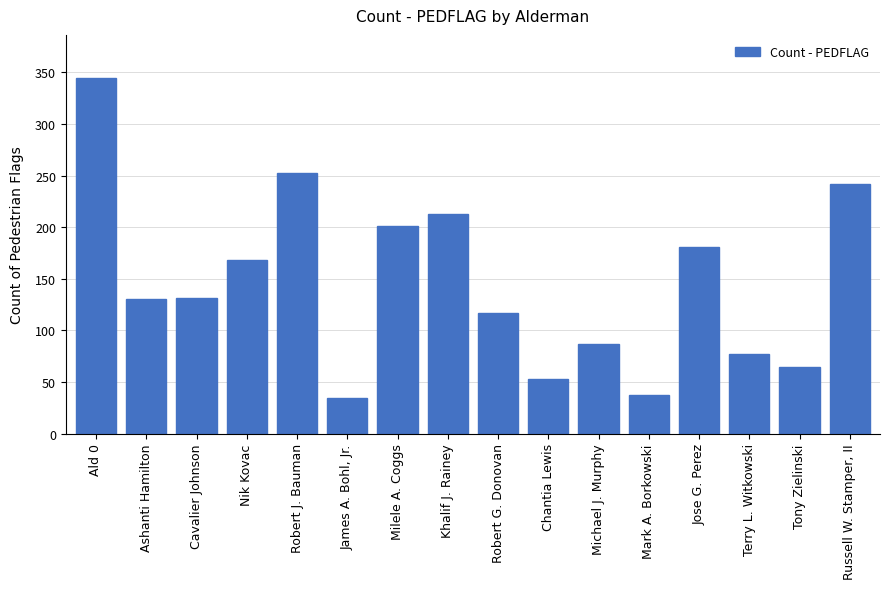

Approximately how many times larger is the value at Michael J. Murphy compared to Ald 0?

0.3